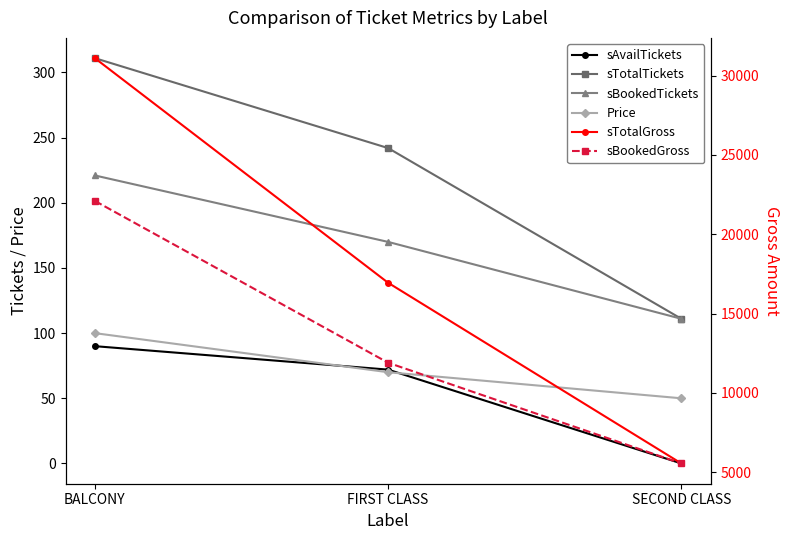

Is the value of sBookedGross at FIRST CLASS greater than the value of sBookedTickets at SECOND CLASS?

Yes